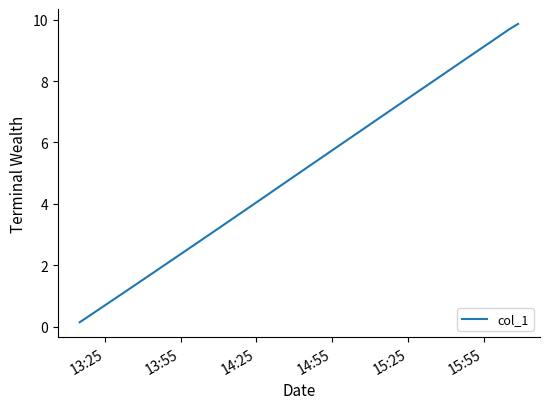

What is the greatest value displayed?

9.9